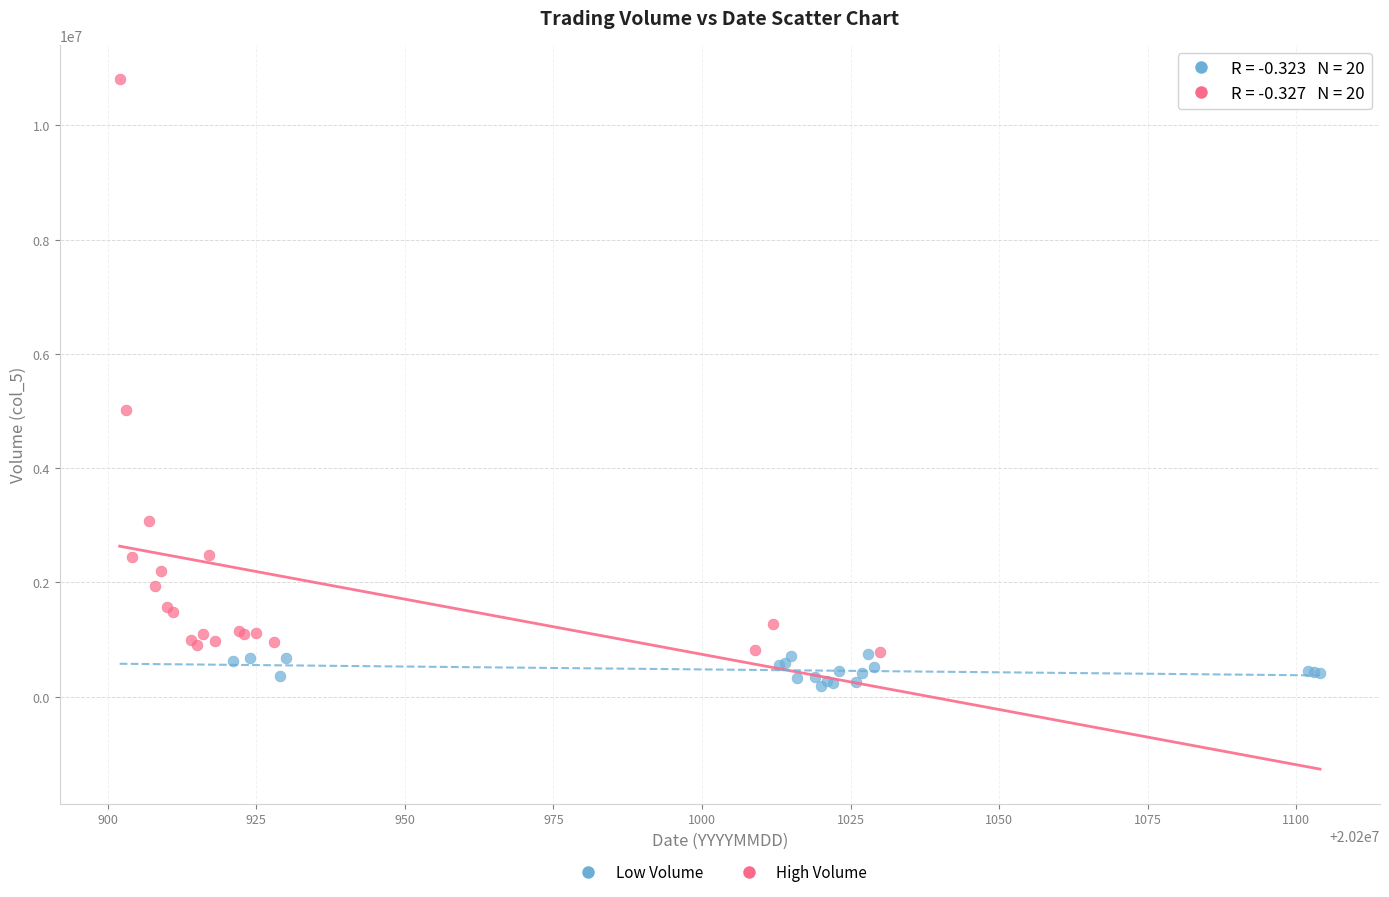

Which series reaches the minimum Y coordinate?

Low Volume